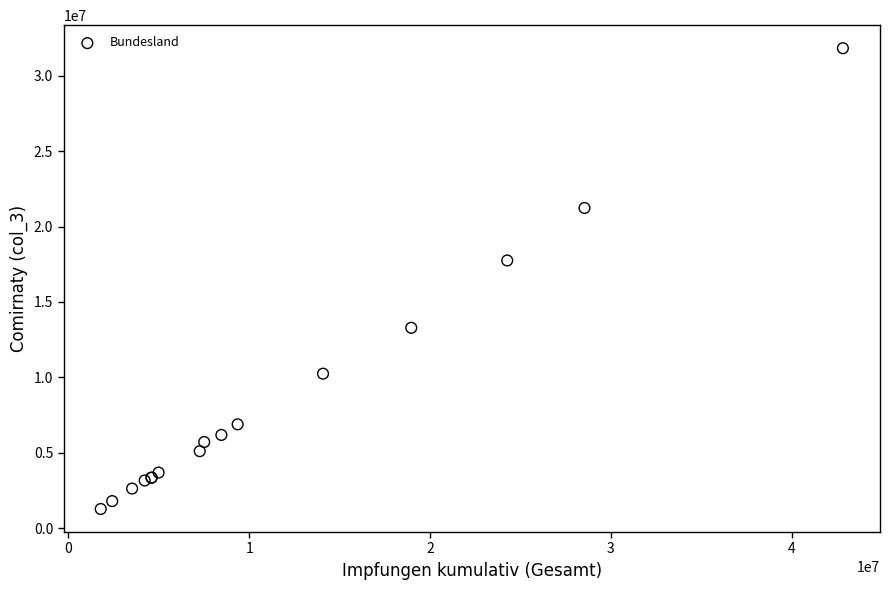

What Y value in the scatter plot is closest to 16547351?

17749212